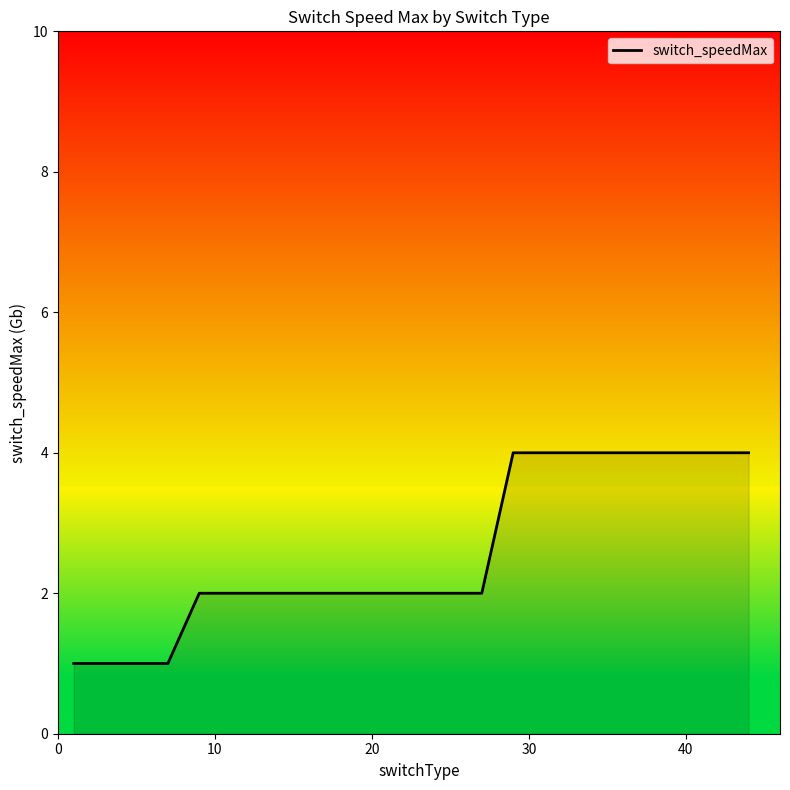

What is the difference between the maximum and minimum values?

3